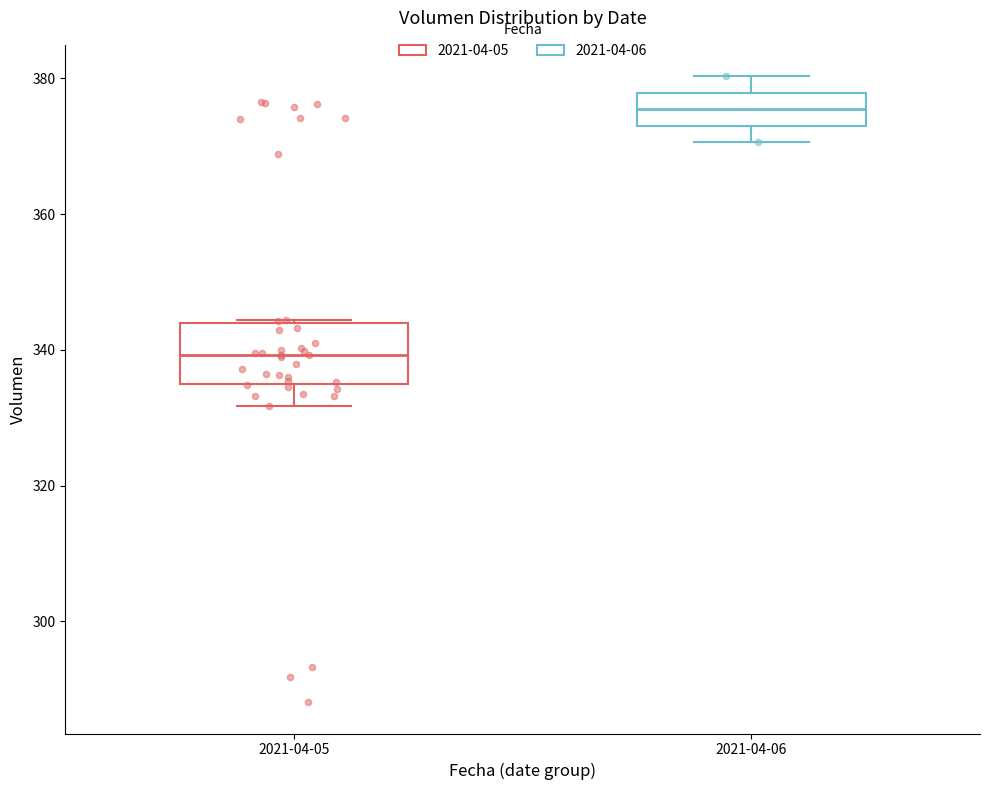

Reading left to right, read every box against the y-axis: the position of its median line, the range the box covers, and the ends of its whiskers. The values are not printed on the chart, so give them approximately, as read against the axis.

2021-04-05: median 340, box 334 to 344, whiskers 332 to 344
2021-04-06: median 376, box 374 to 378, whiskers 370 to 380